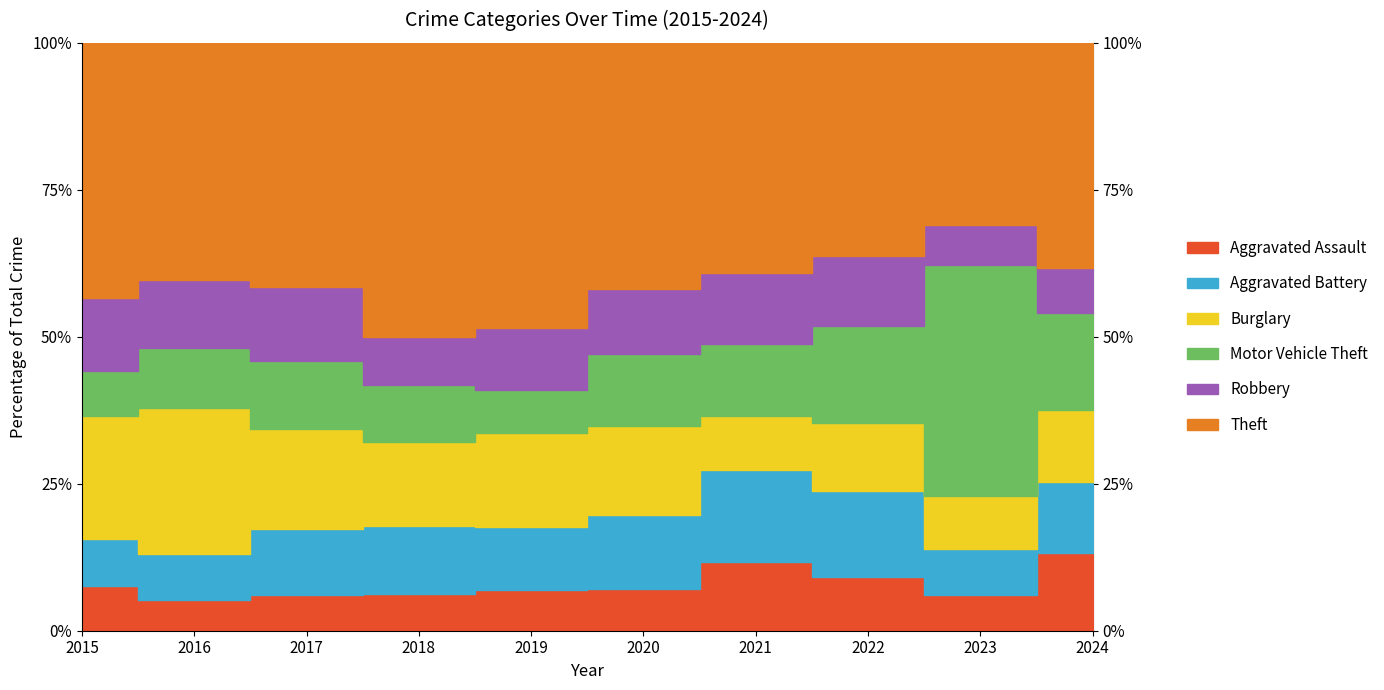

At which category does Robbery reach its first local peak?

2017